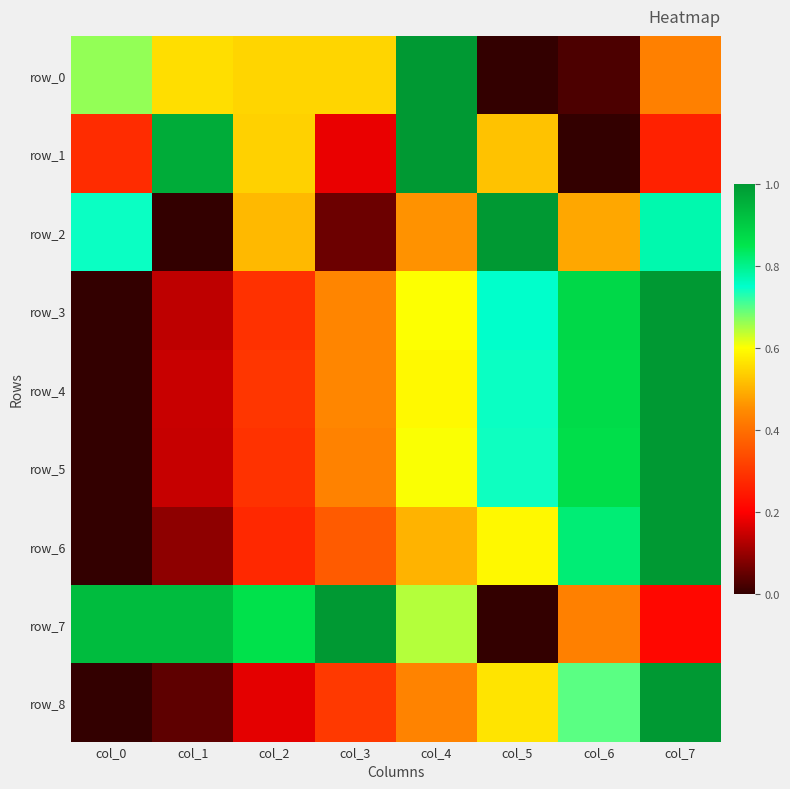

List the labels in order of row_1 value, smallest first.

col_6, col_3, col_7, col_0, col_5, col_2, col_1, col_4